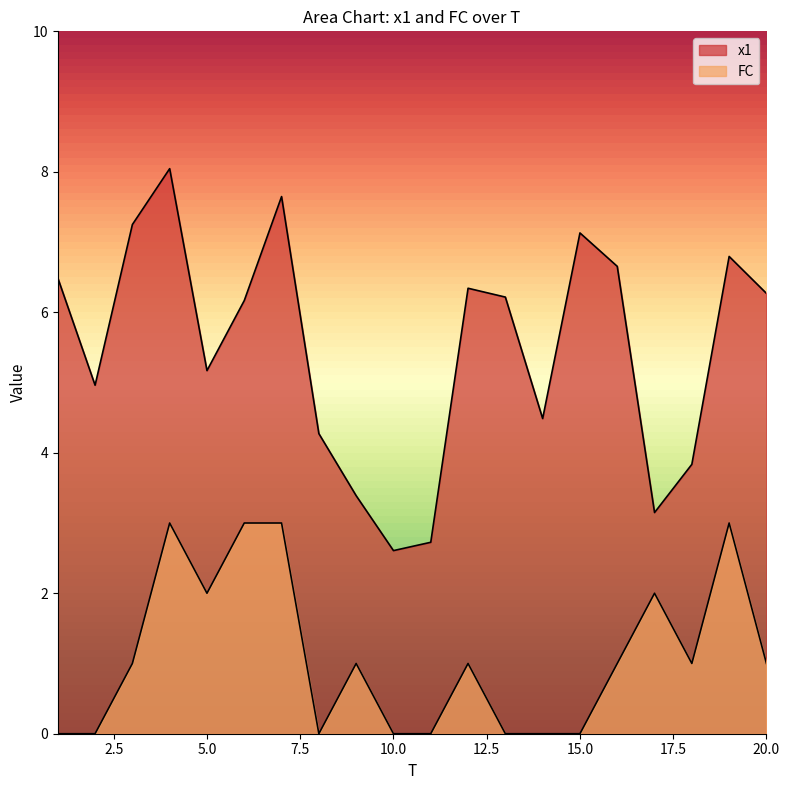

Where is the first local minimum for x1?

2